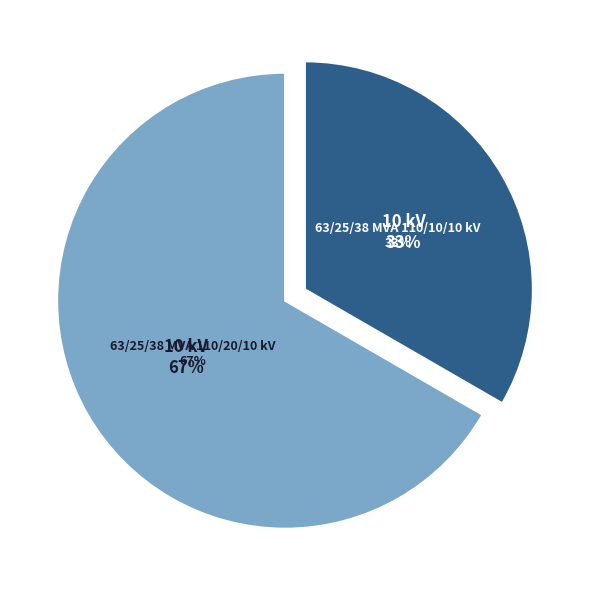

Does any single category account for the majority?

Yes